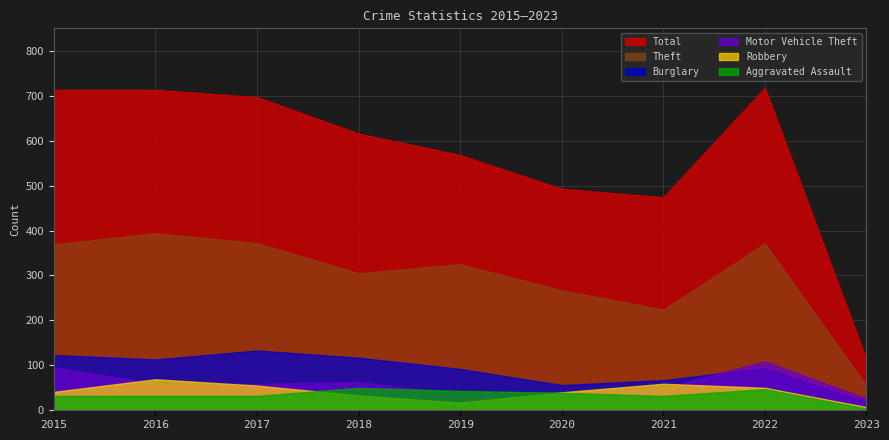

True or false: Burglary and Theft cross at least once.

False